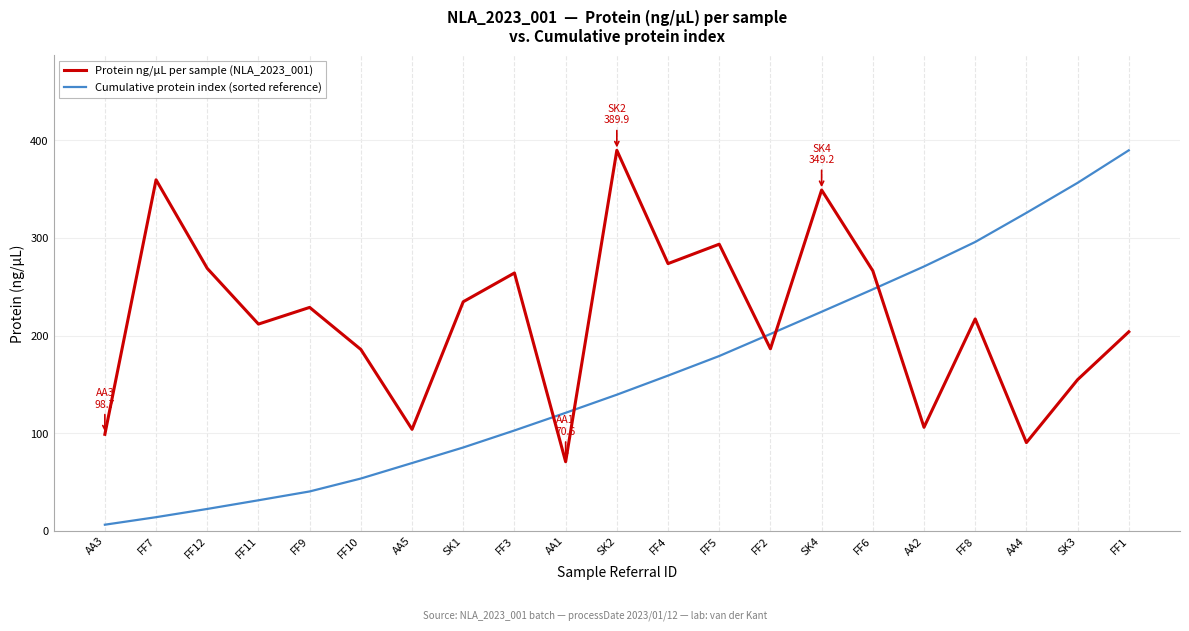

The Protein ng/µL per sample (NLA_2023_001) series shows 151.4 at AA4. True or false?

False